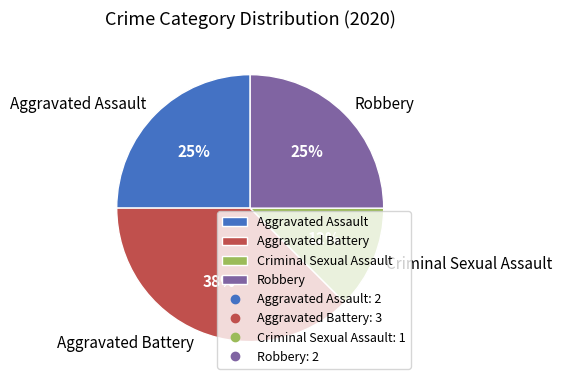

Which category has the smallest portion of the pie?

Criminal Sexual Assault